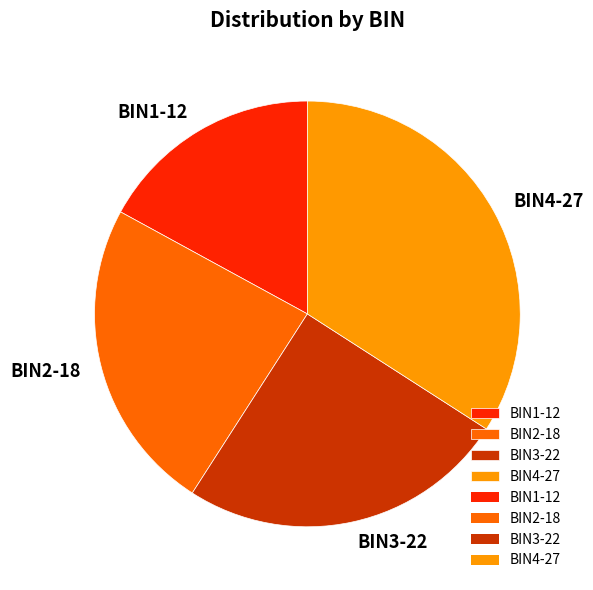

Which category has the smallest portion of the pie?

BIN1-12